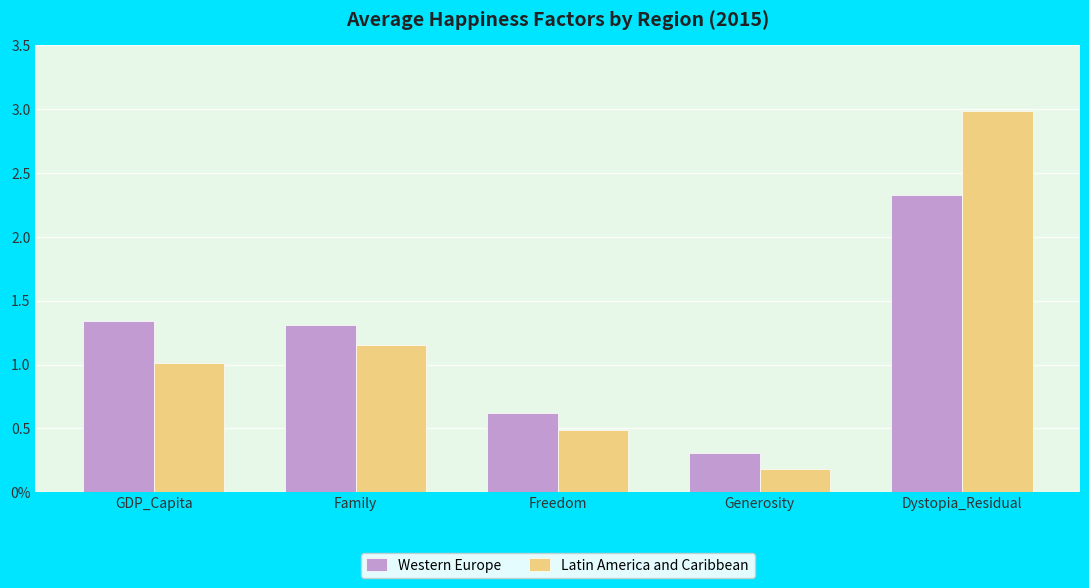

True or false: Western Europe has a value of 0.6 at Freedom.

True